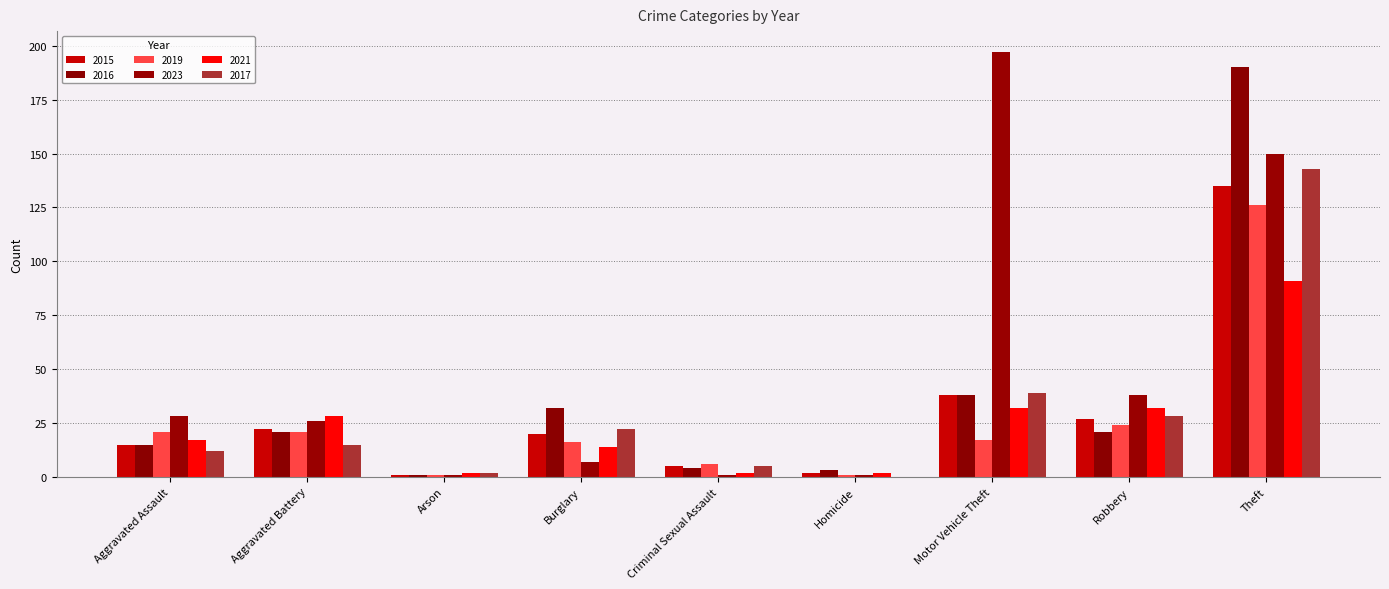

How many series are shown in this chart?

6